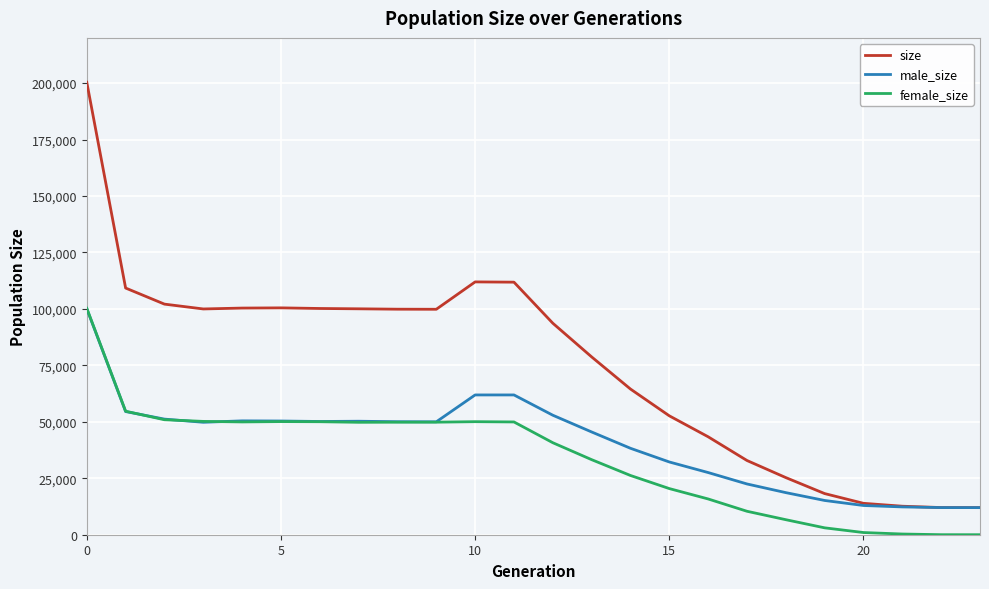

Which series has the largest total across all categories?

size